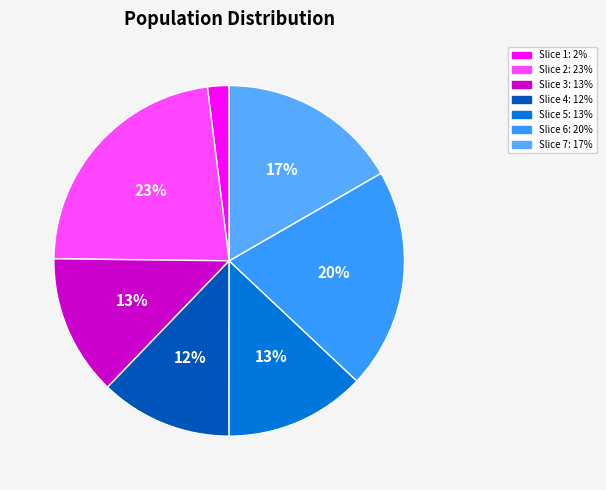

Count the number of slices in the pie.

7